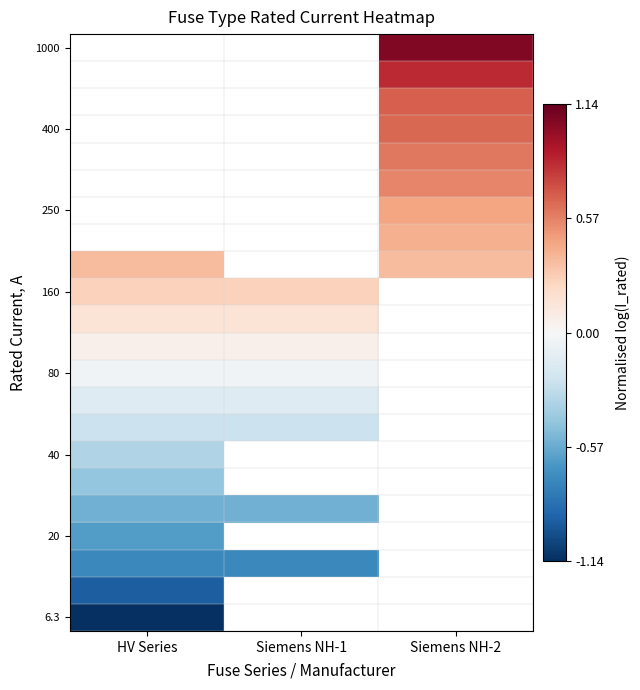

How many values in 1000 are above zero?

1